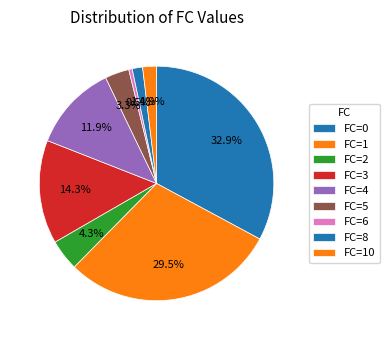

How many slices are in this pie chart?

9